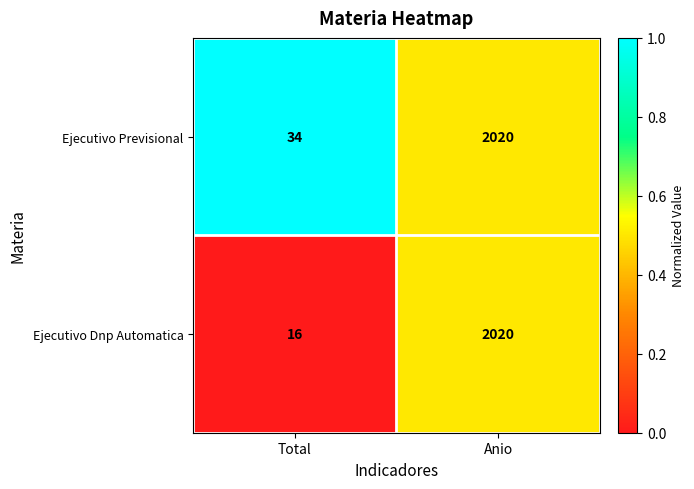

Which series has the largest total across all categories?

Ejecutivo Previsional